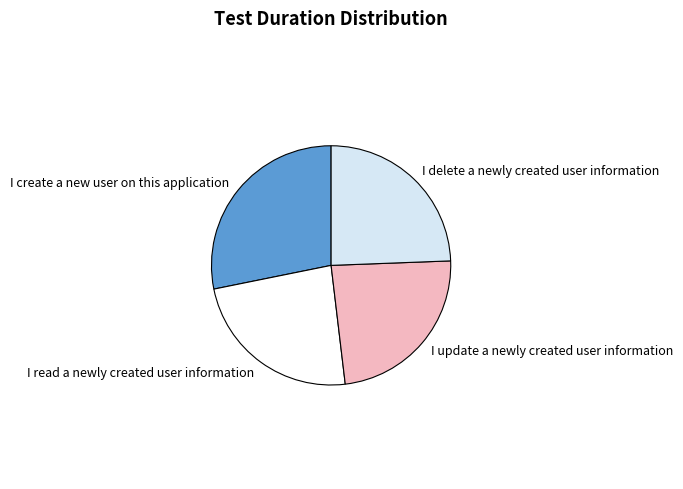

Do I delete a newly created user information and I read a newly created user information together represent more than half of the pie?

No